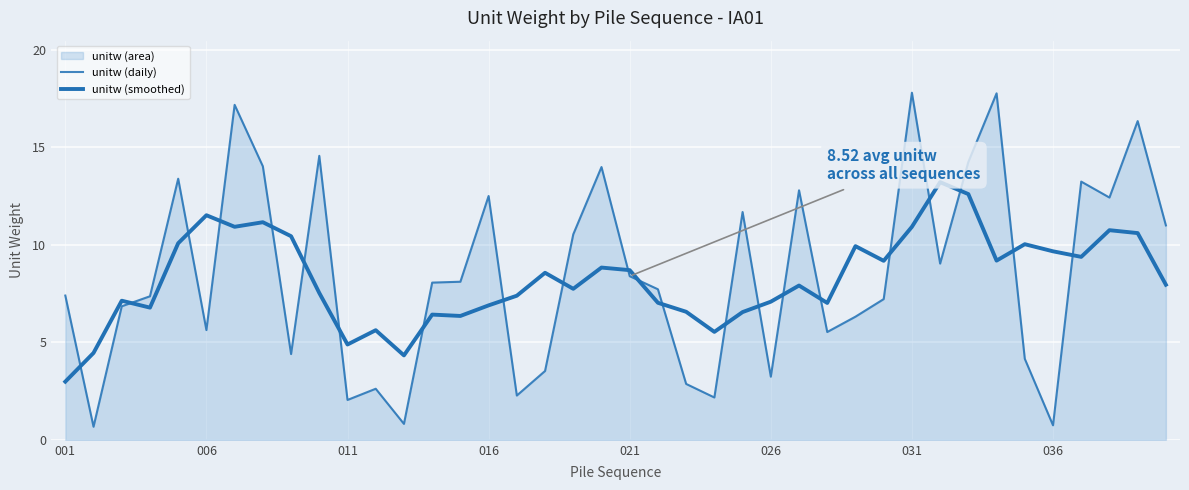

List the series in order of their peak value, highest first.

unitw (daily), unitw (smoothed)